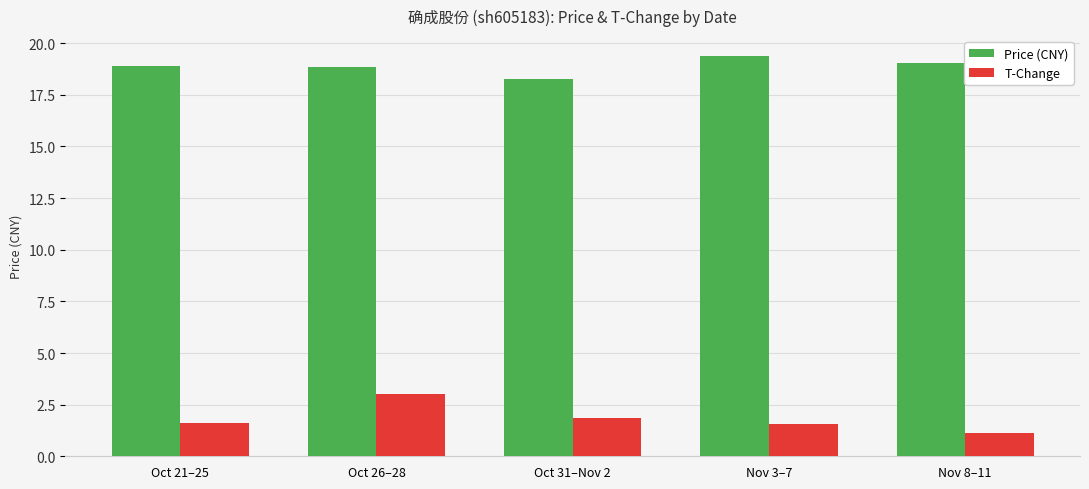

Which series has the widest spread of values?

T-Change